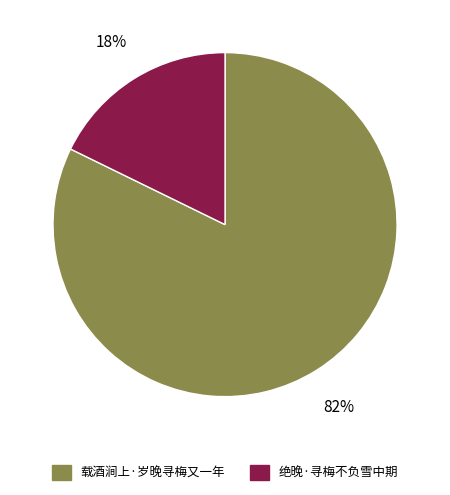

Do 载酒涧上·岁晚寻梅又一年 and 绝晚·寻梅不负雪中期 together represent more than half of the pie?

Yes